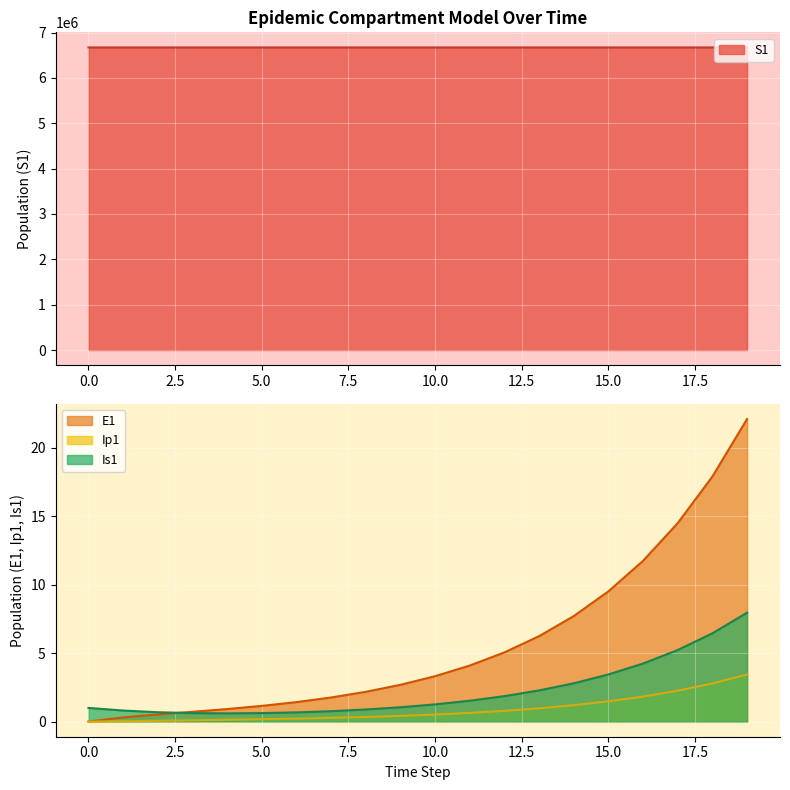

What are all the series names shown in the legend?

S1, E1, Ip1, Is1